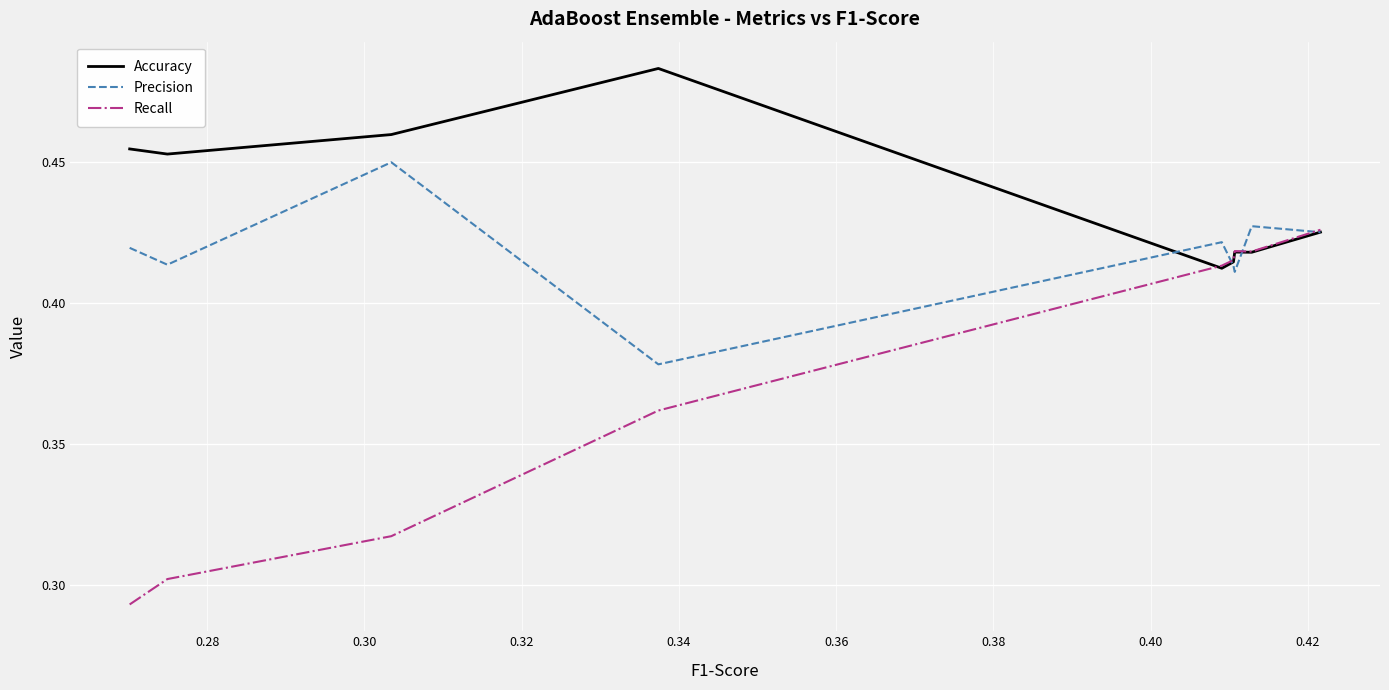

What is the maximum value for Precision?

0.4